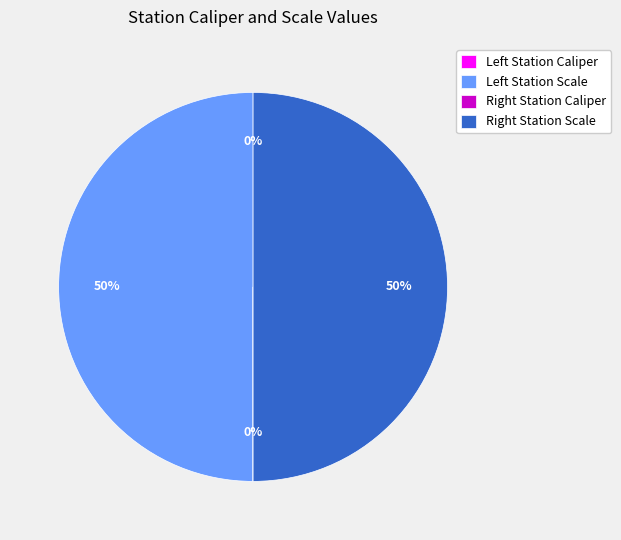

To the nearest percent, what is the average slice percentage?

25%